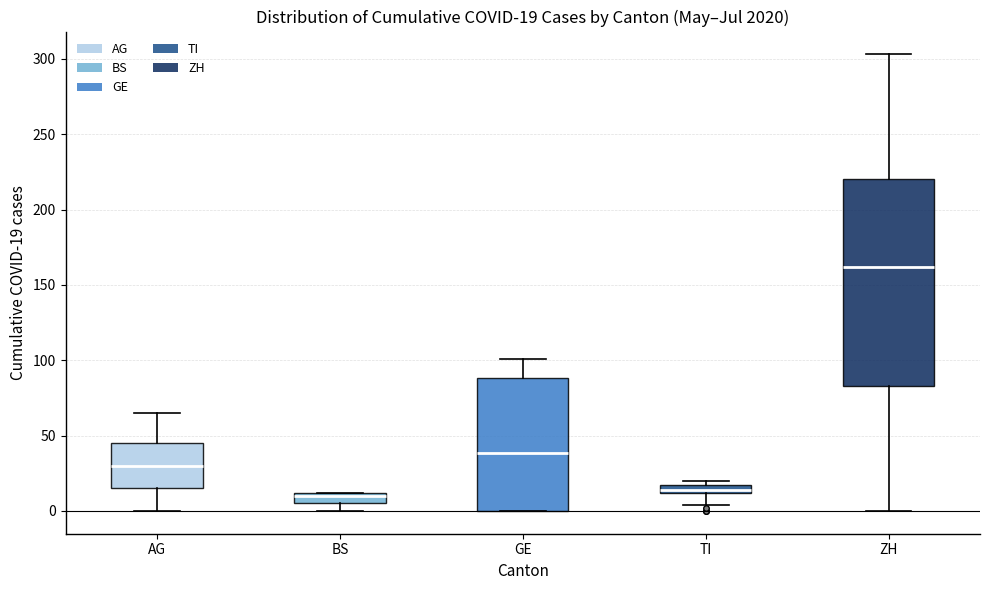

Which box is the tallest, from its lower edge to its upper edge?

ZH